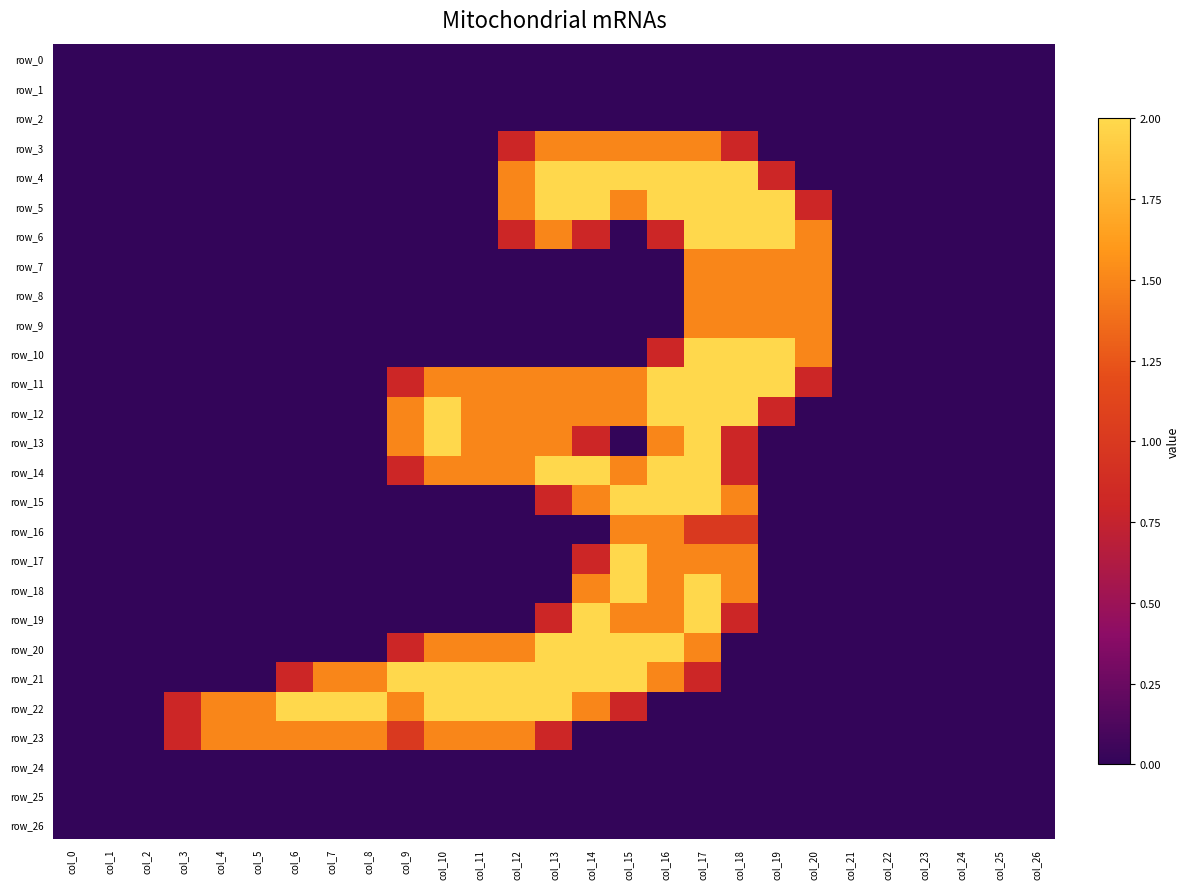

What is the average value of the row_18 series?

0.3